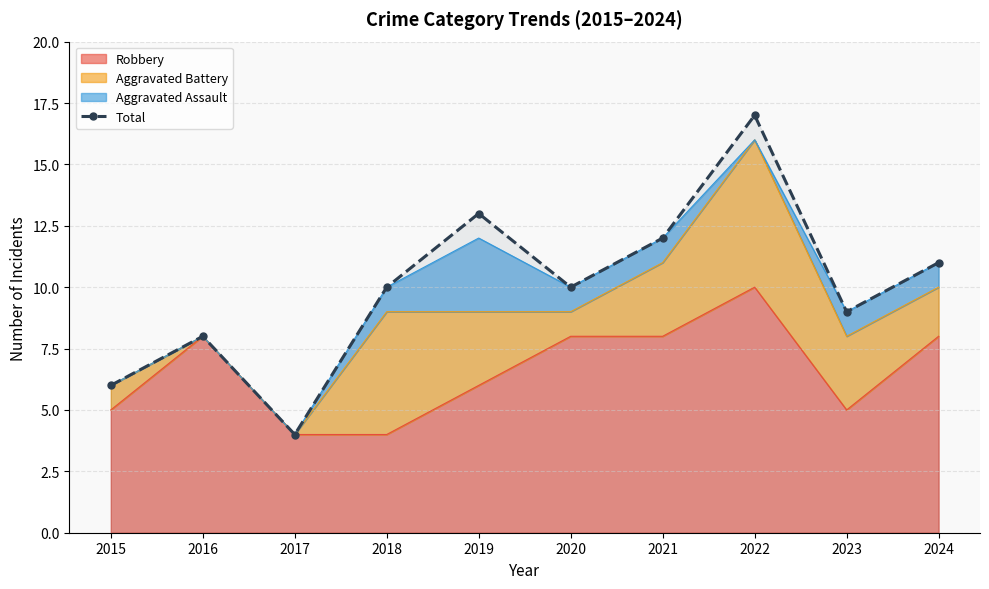

Where is the data nearest to the value 10?

2018